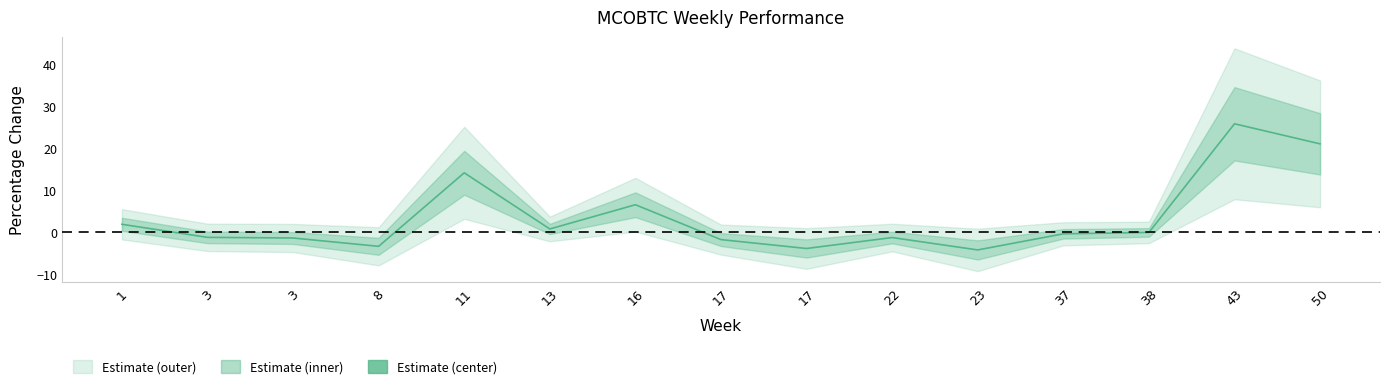

Read the value at 37.

-0.4